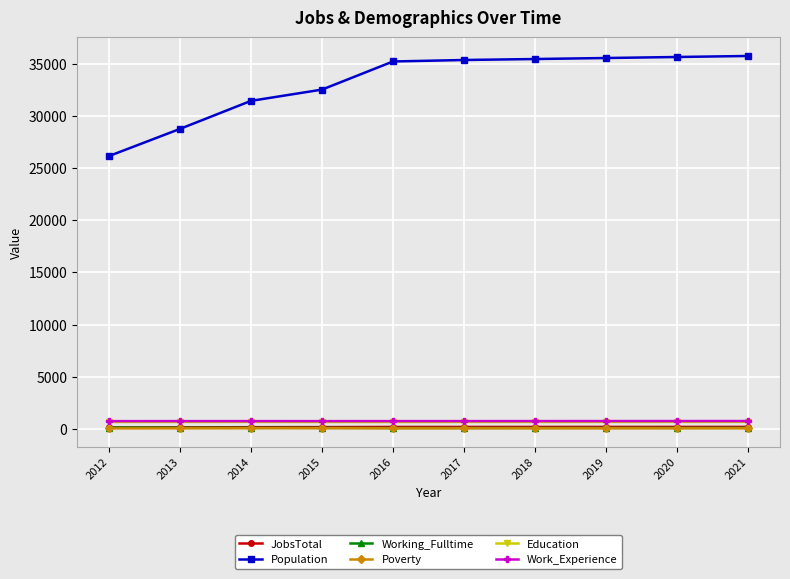

Which series has the largest total across all categories?

Population